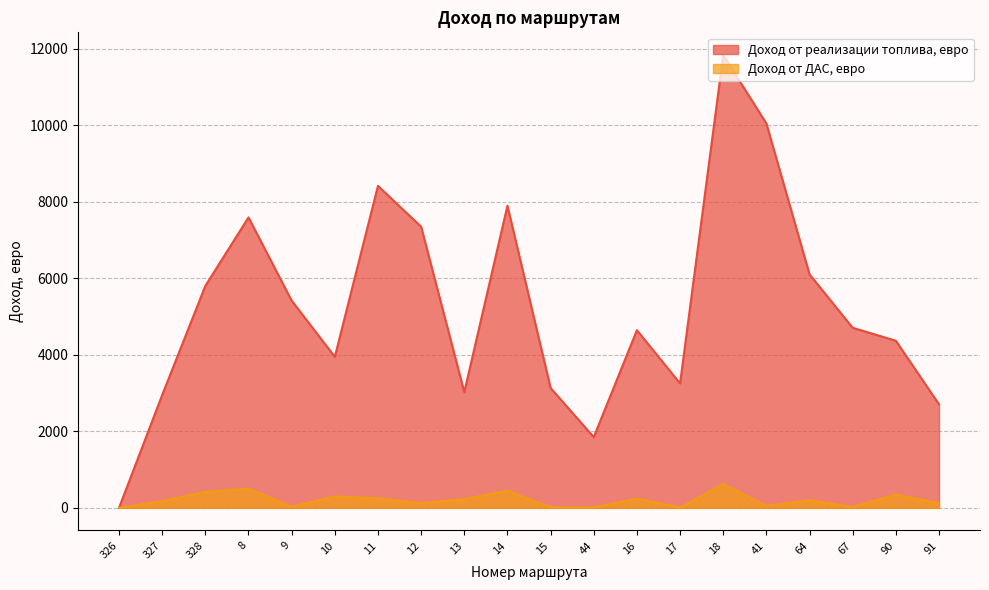

True or false: Доход от реализации топлива, евро and Доход от ДАС, евро cross at least once.

False